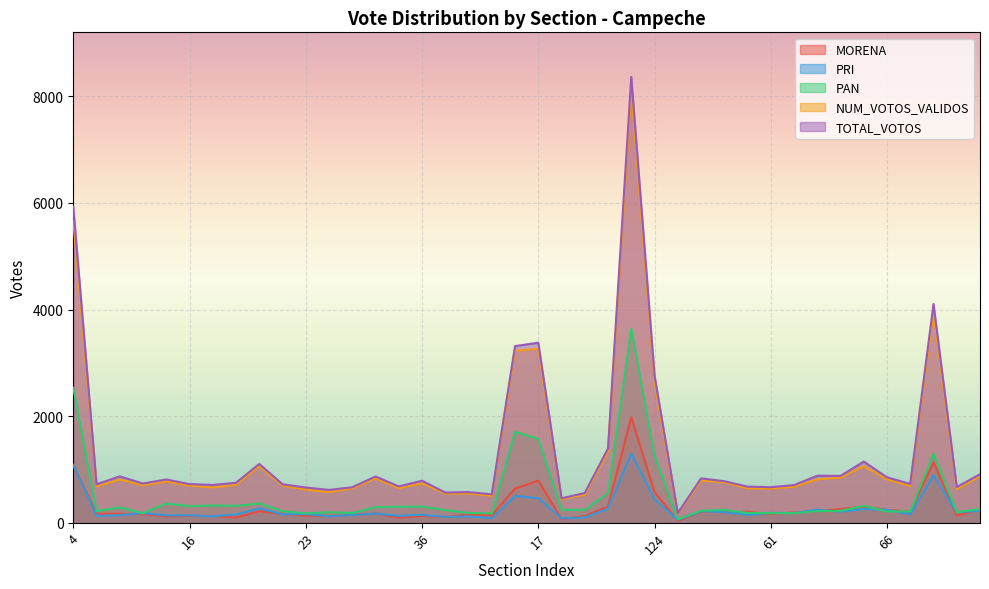

Count the number of data series in this chart.

5